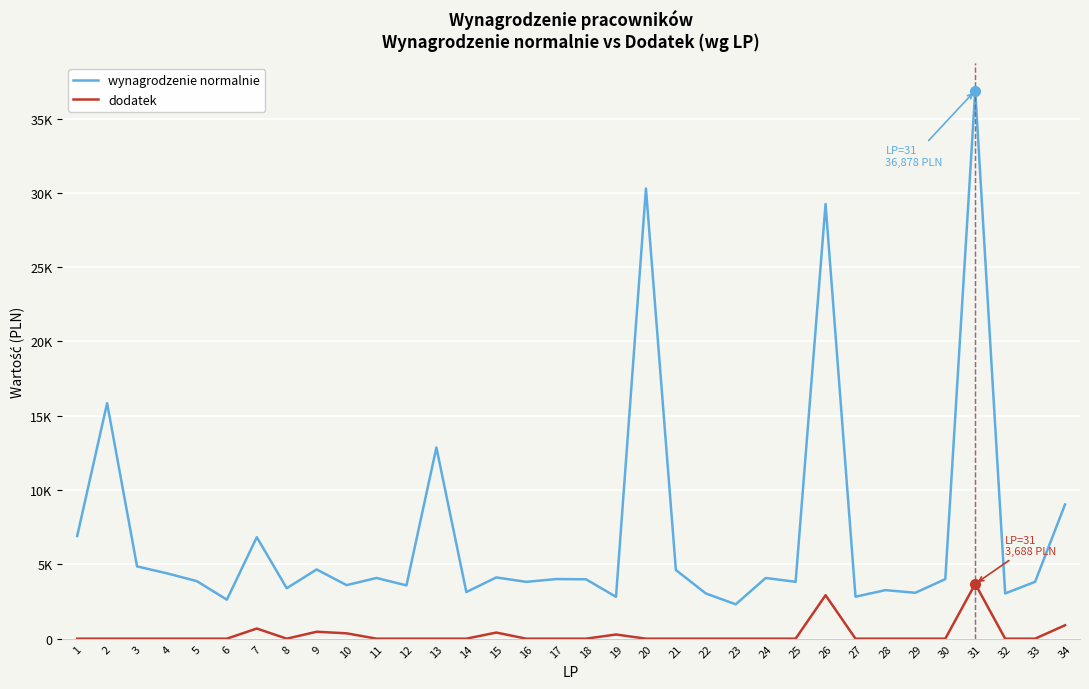

At how many categories does at least one series exceed 33913?

1